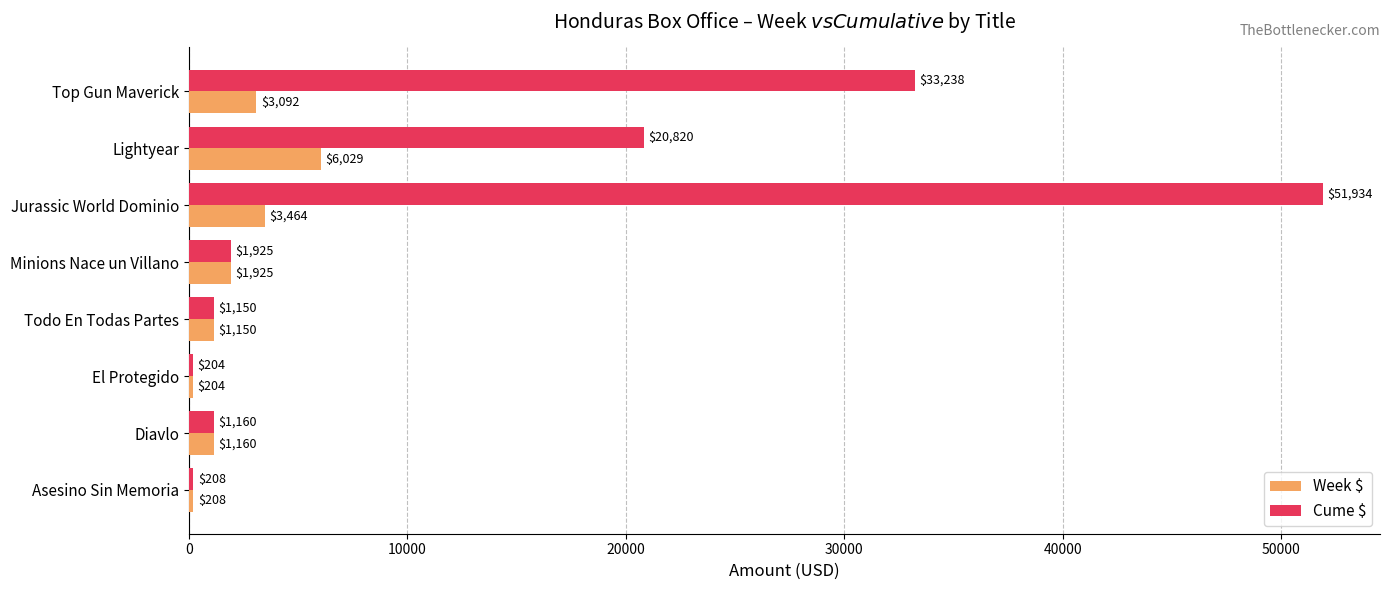

At which category is the sum across all series the highest?

Jurassic World Dominio